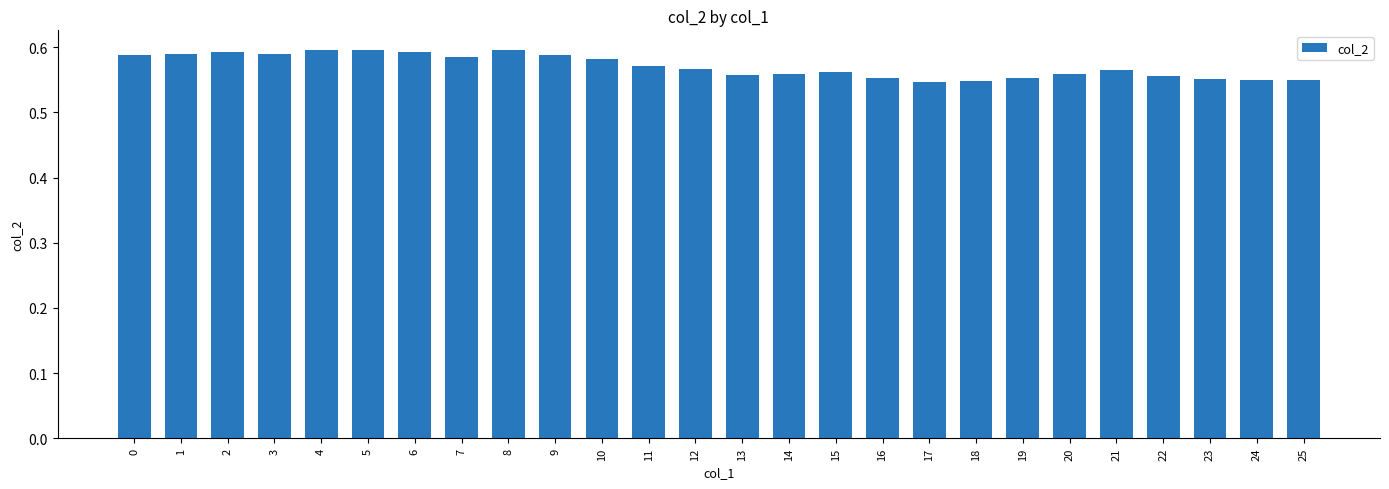

True or false: the data shows 0.2 at 3.

False